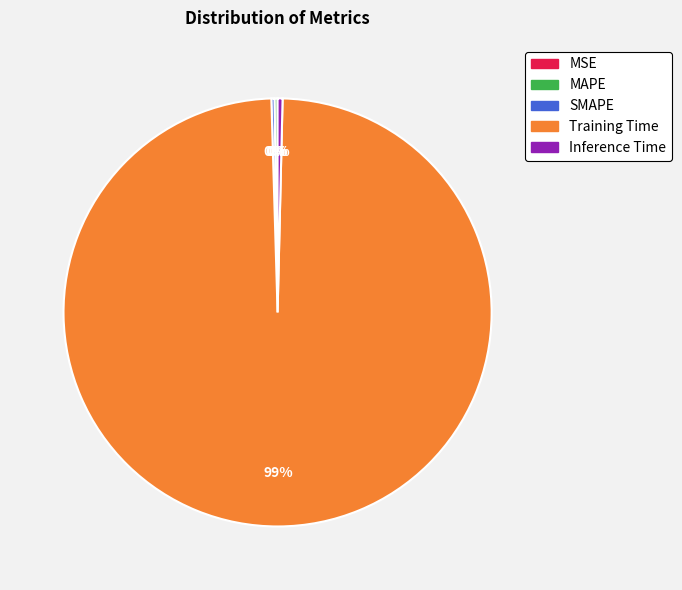

Which slice is the largest?

Training Time